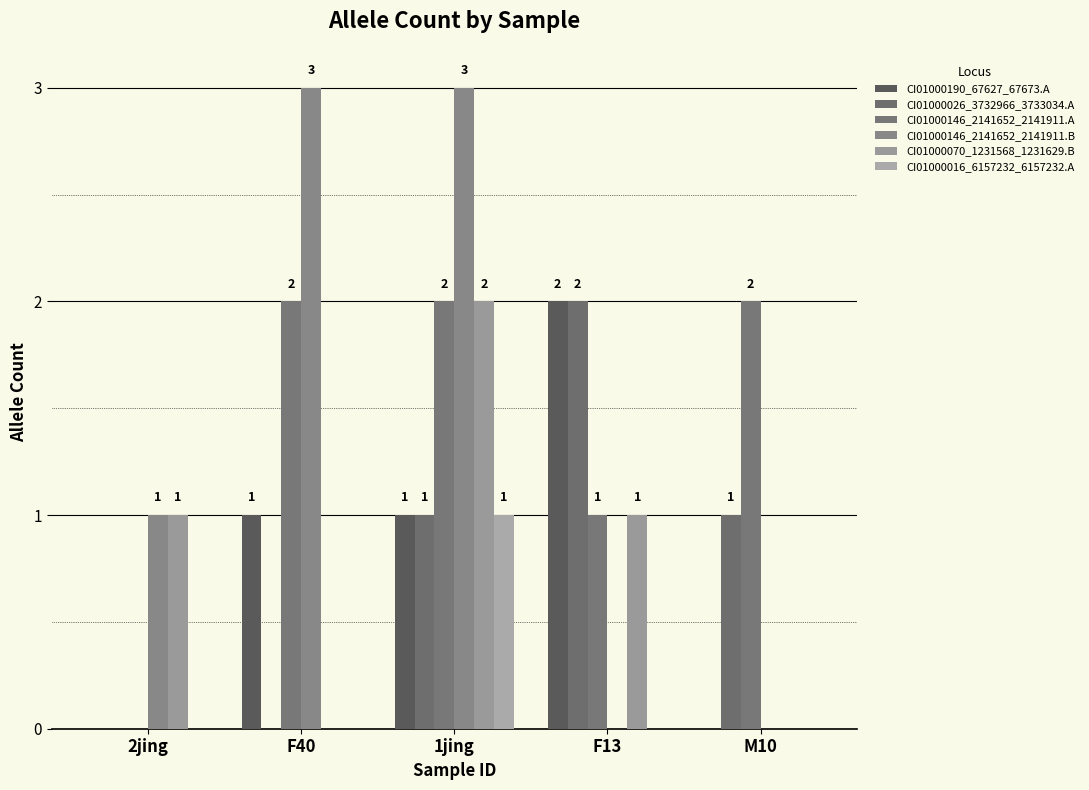

Reading left to right, extract all data points from this chart.

CI01000190_67627_67673.A: 0	1	1	2	0
CI01000026_3732966_3733034.A: 0	0	1	2	1
CI01000146_2141652_2141911.A: 0	2	2	1	2
CI01000146_2141652_2141911.B: 1	3	3	0	0
CI01000070_1231568_1231629.B: 1	0	2	1	0
CI01000016_6157232_6157232.A: 0	0	1	0	0